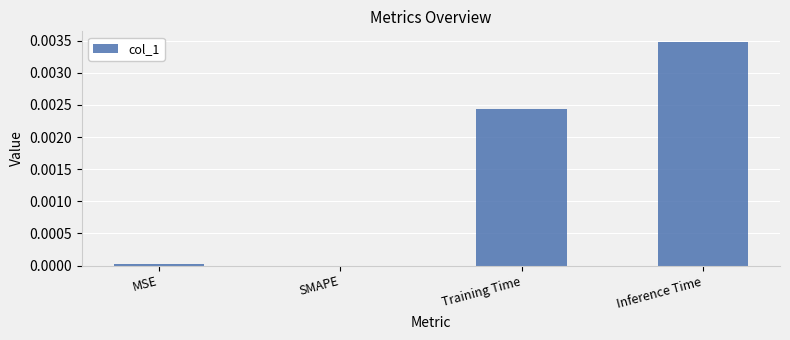

The chart shows a value of 0.0 at Training Time. True or false?

True